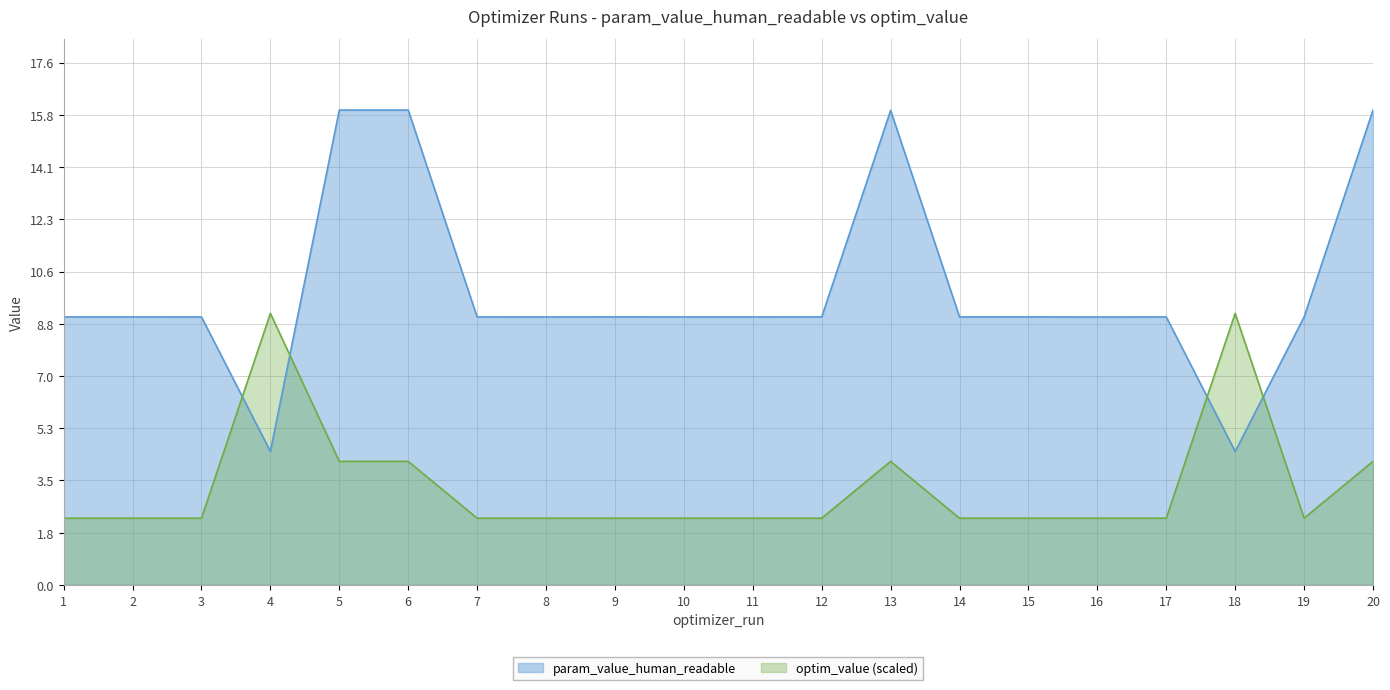

What is the difference between the param_value_human_readable values at 10 and 20?

7.0